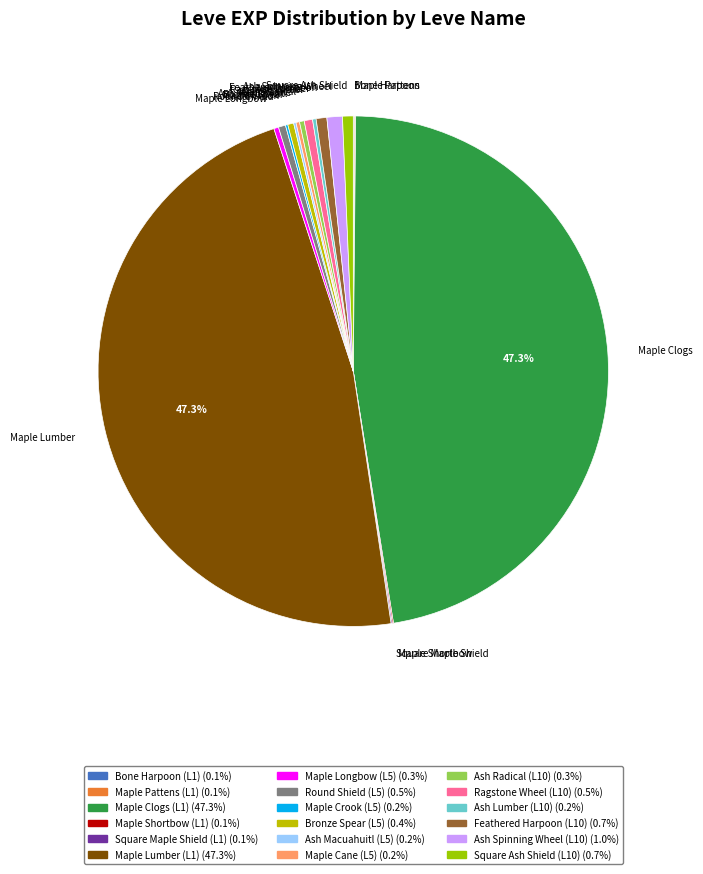

Is there a majority slice in this chart?

No